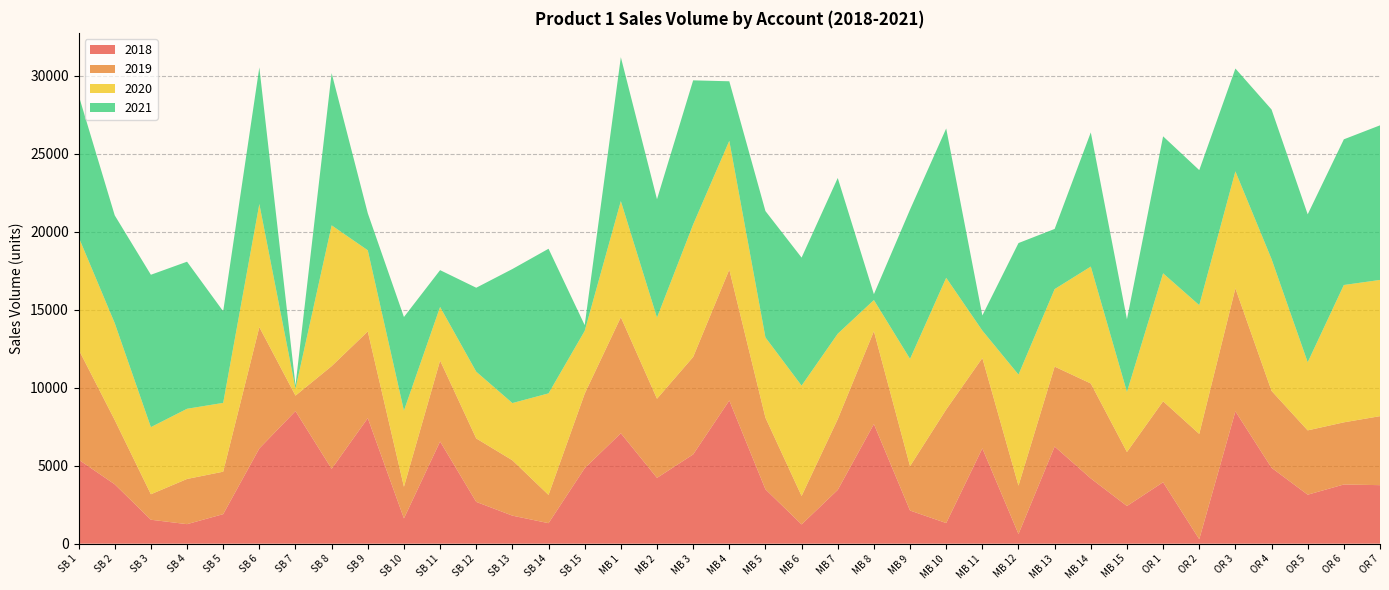

Reading right to left, transcribe all the data shown in this chart.

2018: 3751	3794	3140	4866	8484	286	3938	2415	4182	6227	621	6110	1322	2124	7667	3447	1235	3485	9179	5721	4218	7079	4839	1314	1797	2678	6551	1620	8049	4799	8499	6105	1893	1251	1534	3804	5388
2019: 4423	3984	4123	4928	7883	6750	5190	3461	6087	5123	3098	5791	7279	2844	5952	4535	1822	4592	8390	6247	5072	7438	4776	1810	3548	4068	5188	2027	5556	6582	991	7777	2722	2897	1634	4121	7063
2020: 8733	8803	4366	8451	7499	8254	8203	3850	7494	4968	7118	1759	8443	6877	1998	5476	7074	5143	8256	8495	5201	7443	4024	6510	3668	4278	3436	4881	5202	9024	448	7891	4410	4499	4302	6210	7208
2021: 9909	9338	9482	9585	6592	8656	8780	4657	8599	3857	8433	969	9571	9570	375	9983	8207	8100	3815	9236	7588	9225	369	9271	8592	5382	2359	6002	2373	9759	211	8758	5873	9428	9768	6909	9093